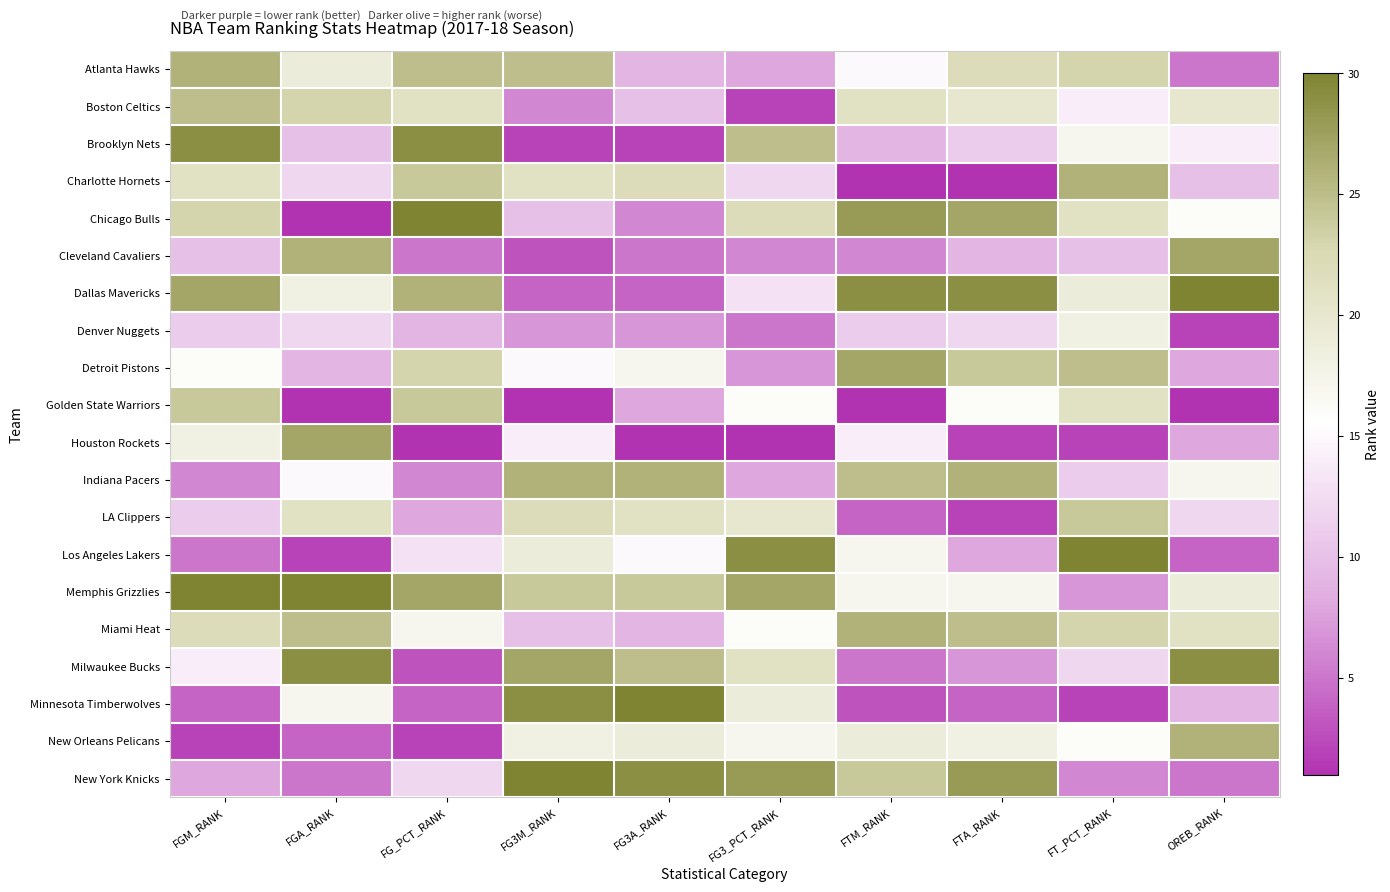

Which category has the highest value across all series?

FG_PCT_RANK